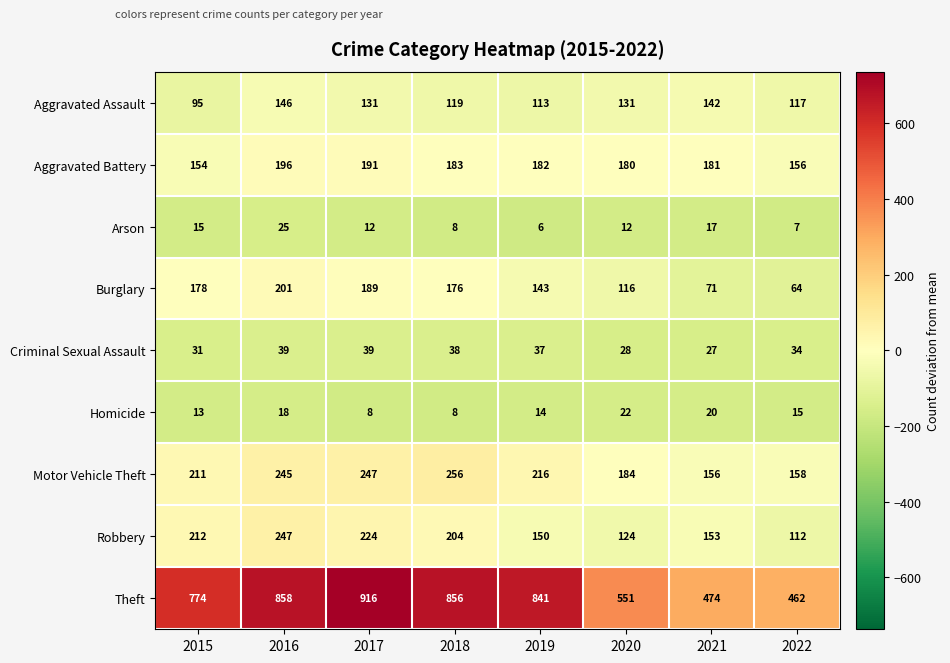

Which series has the largest total across all categories?

Theft